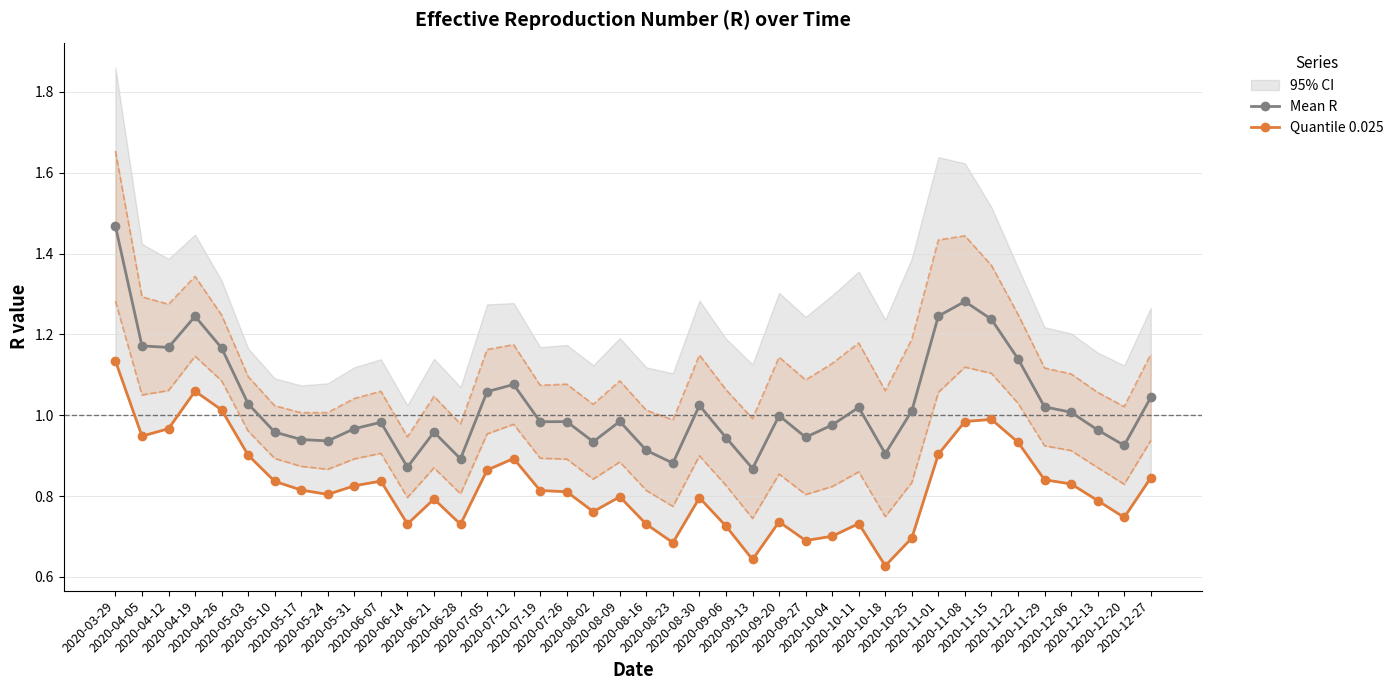

Where is Quantile 0.025 nearest to the value 0?

2020-10-18